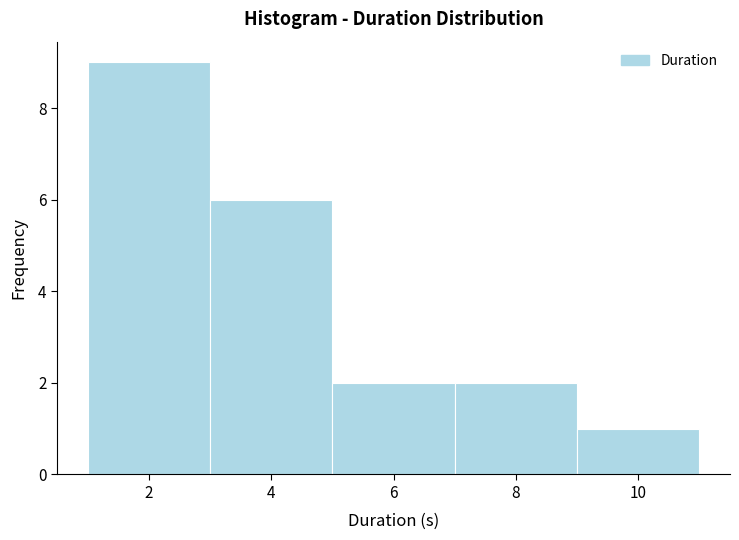

Which range on the x-axis has the tallest bar?

1 to 3